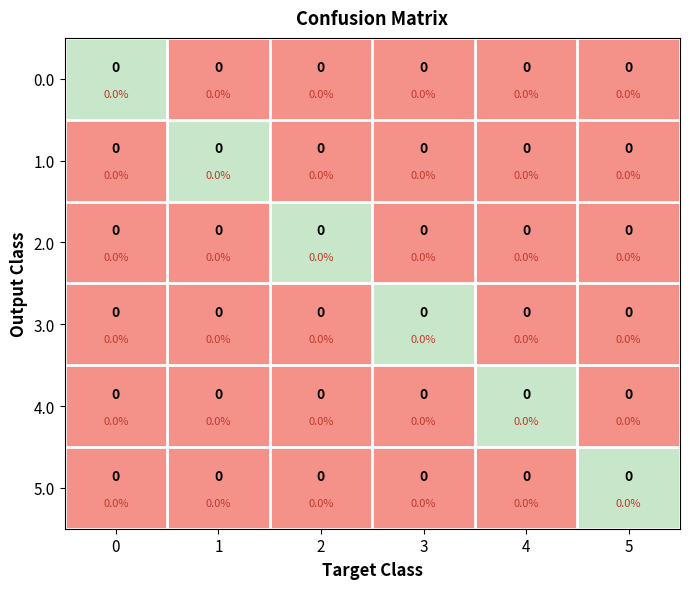

What is the difference between the highest and lowest values at 0?

1